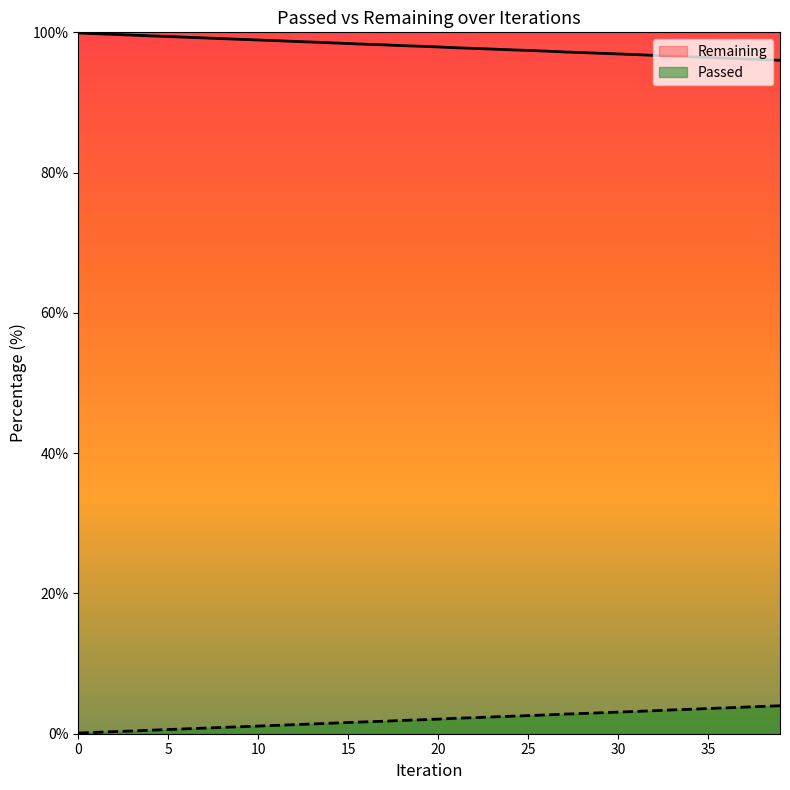

Approximately how many times larger is the value at 38 compared to 26?

1.0